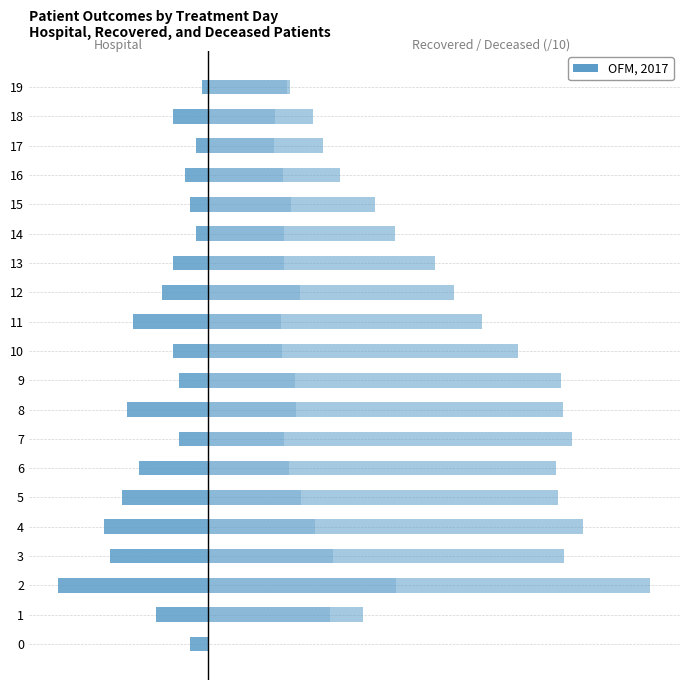

What is the value of the recovered_patients bar at the 14th from the left?

39.7